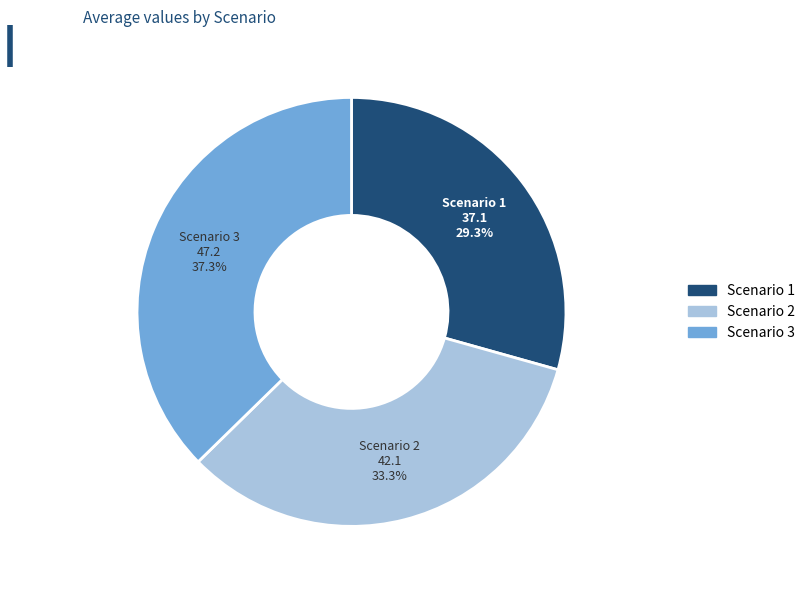

How much of the chart is everything except Scenario 2?

66.7%